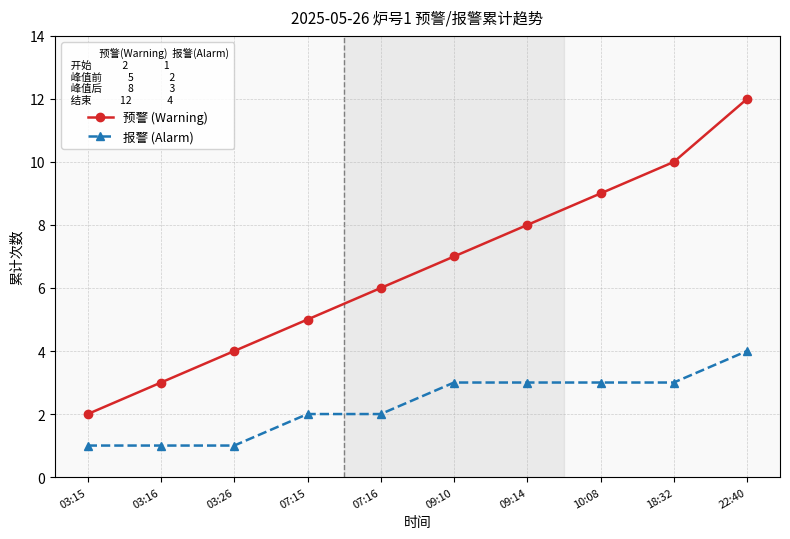

Count the number of data series in this chart.

2